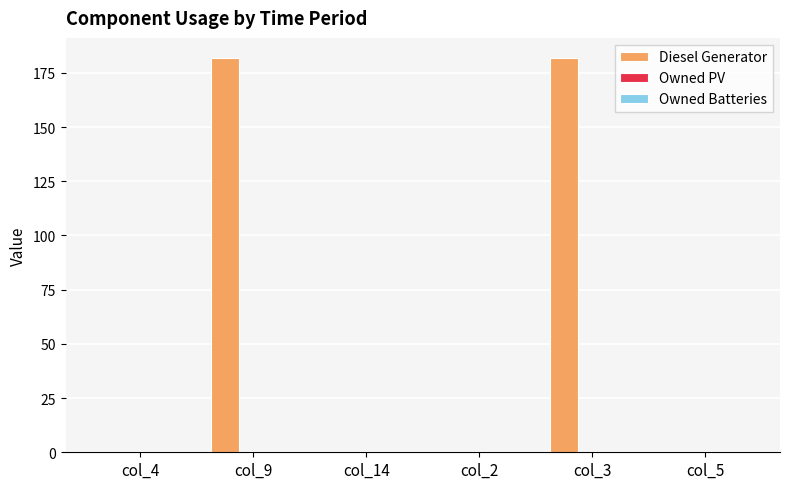

Which has a higher value, col_4 or col_3?

col_3